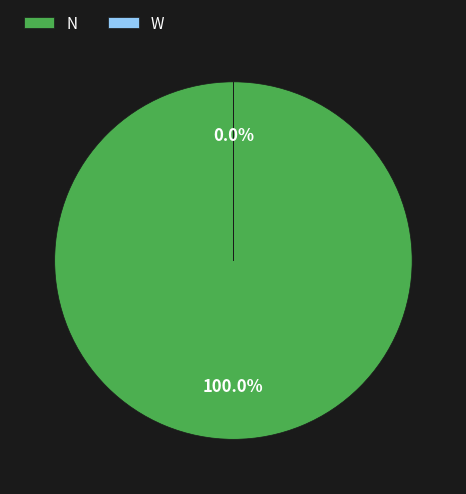

How many slices are in this pie chart?

2